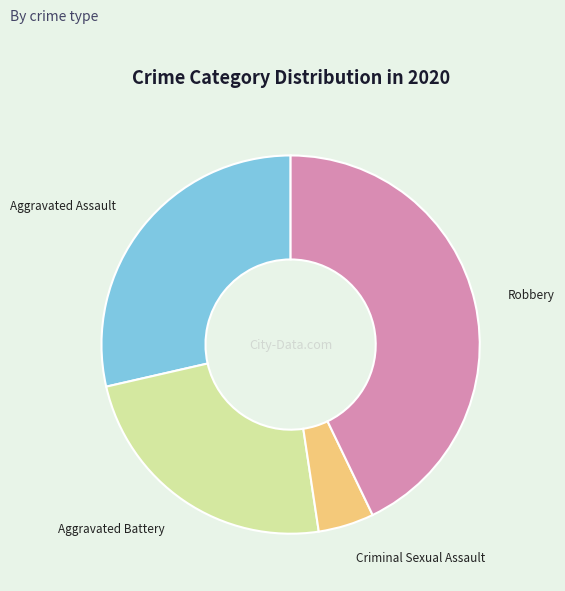

Which slice is the smallest?

Criminal Sexual Assault